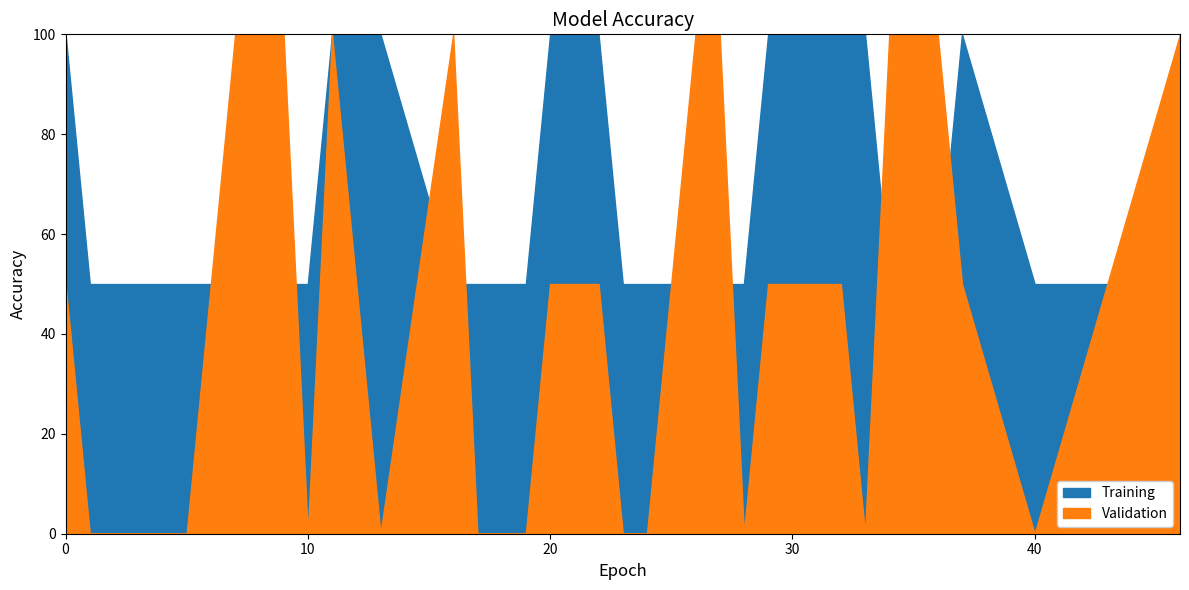

How many distinct data groups are displayed?

2